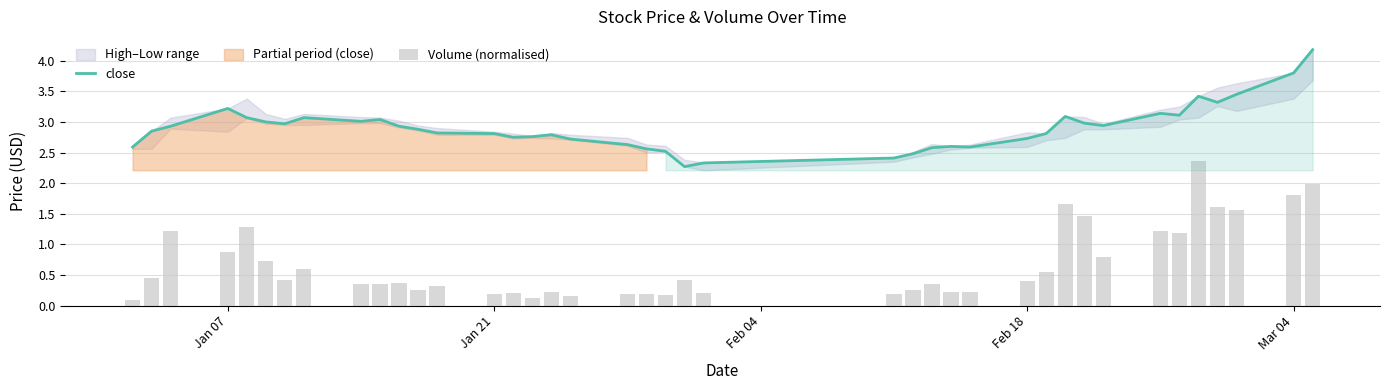

True or false: close has a value of 4.2 at Jan 21.

False